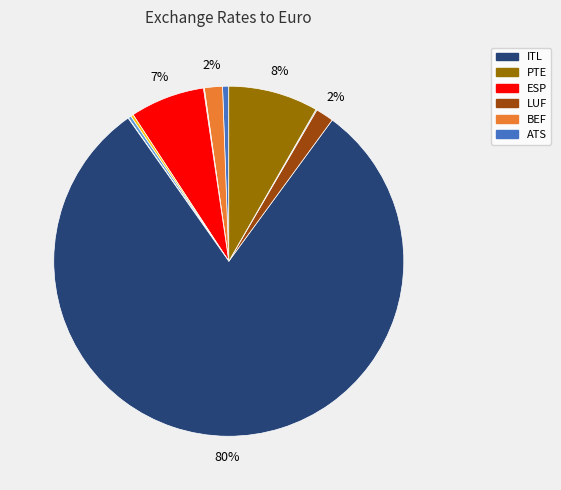

To the nearest percent, what is the difference between the largest and smallest slice percentages?

80%